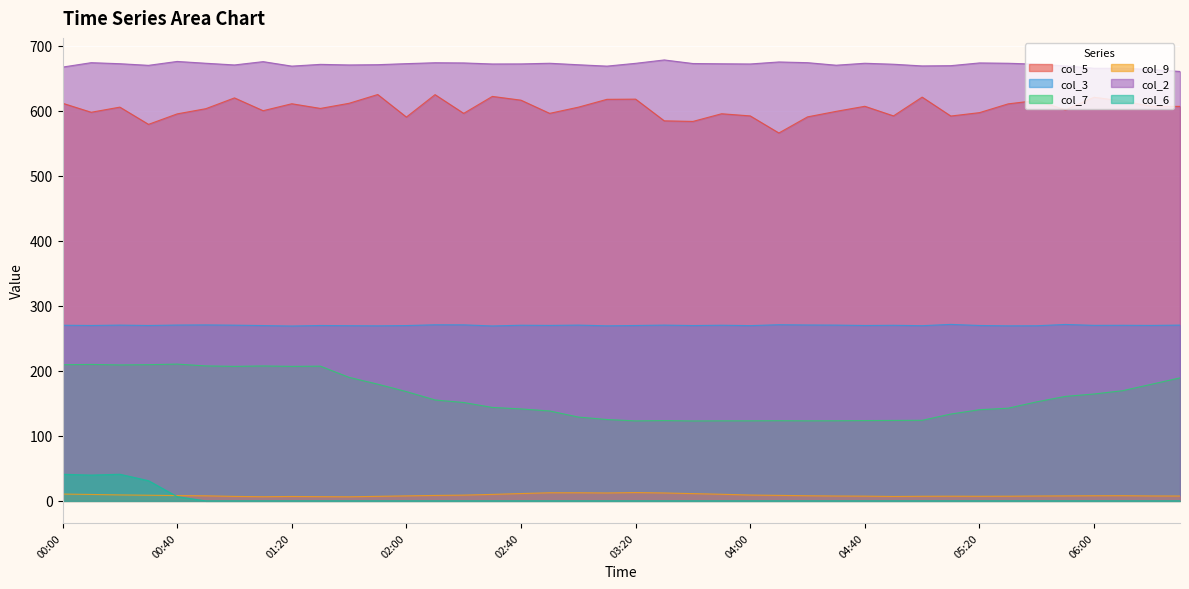

What is the label of the 27th point from the left?

04:20